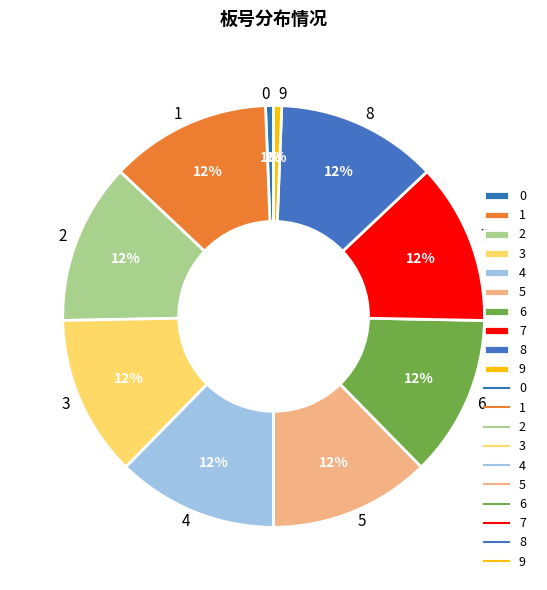

Is 1 the majority of the pie?

No